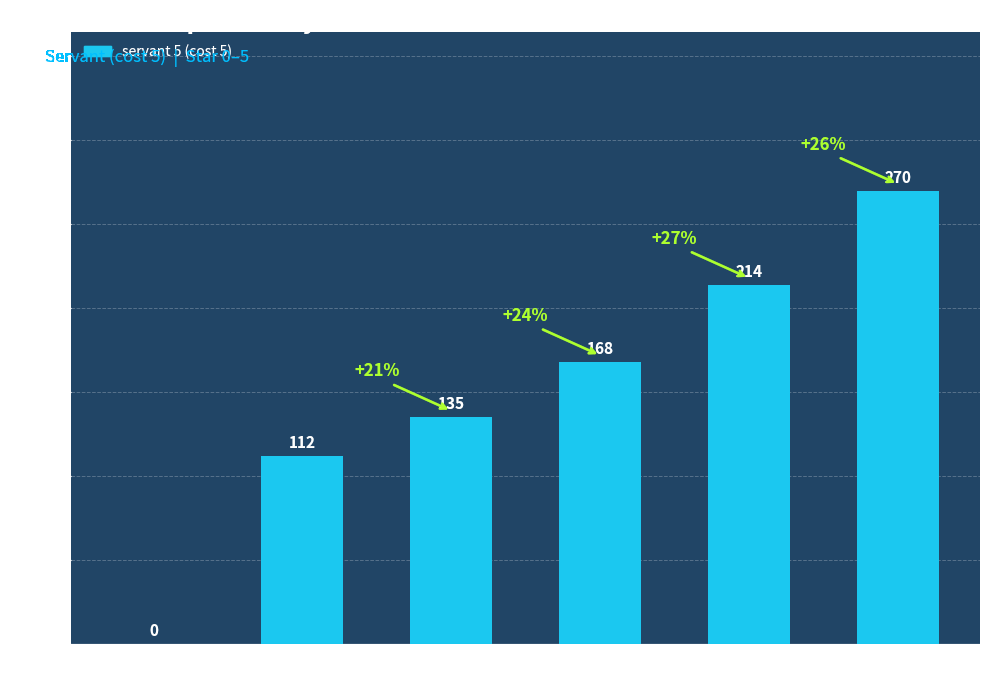

What is the sum of the values at star 2 and star 5?

405